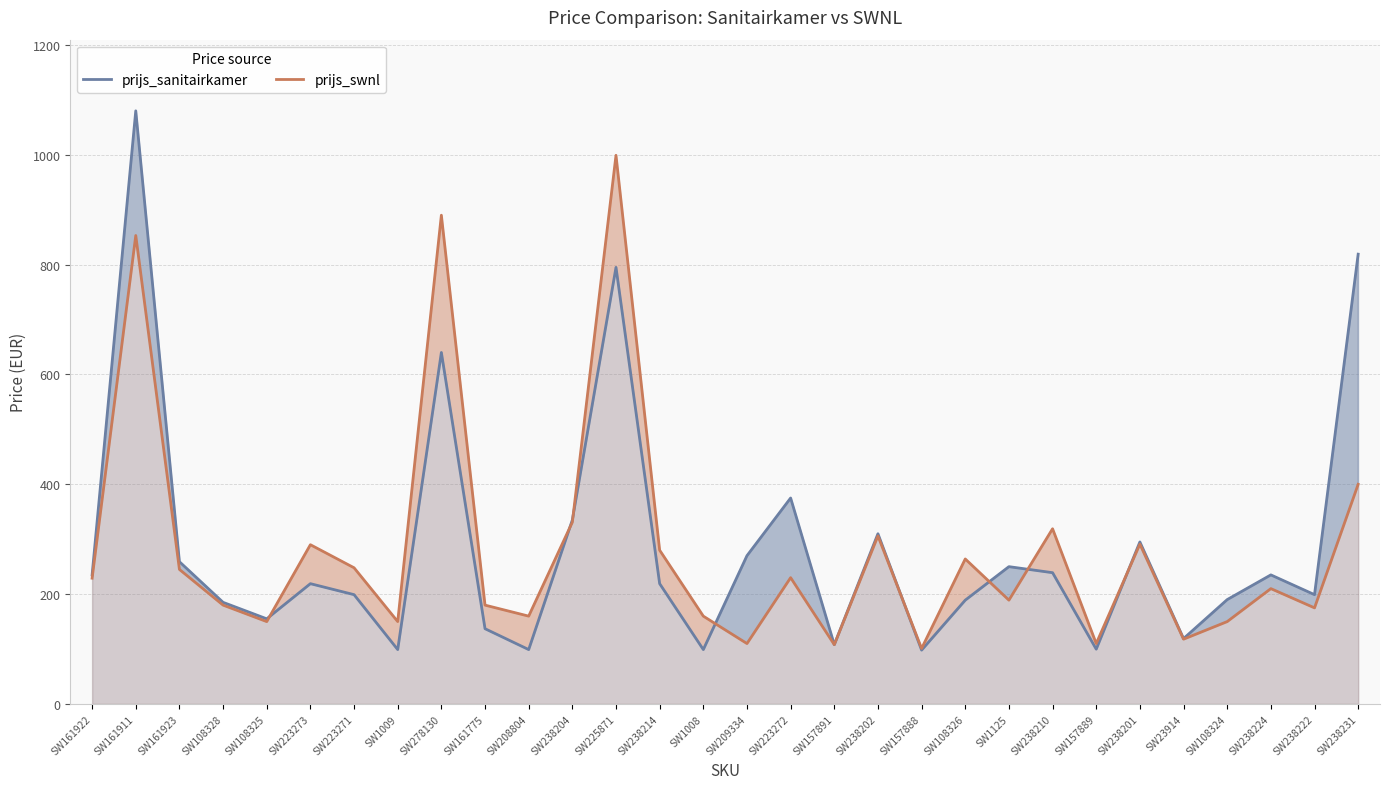

How many lines are shown in the chart?

2